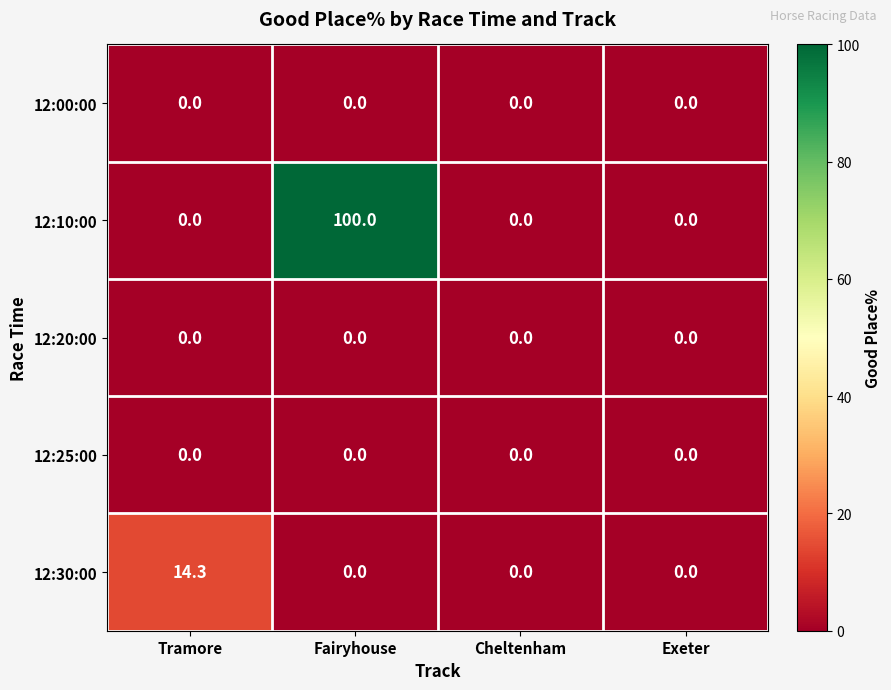

Which series has the largest total across all categories?

12:10:00